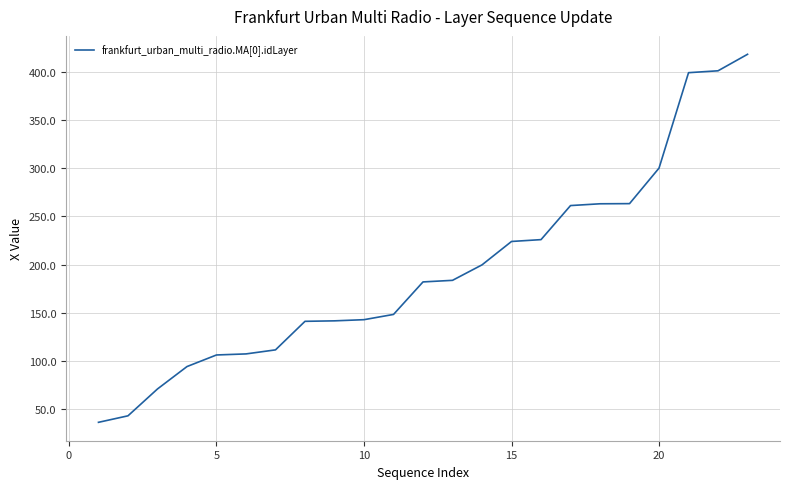

What is the difference between the maximum and minimum values?

382.4